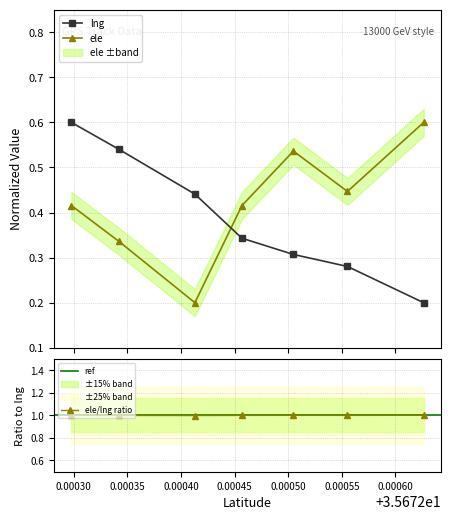

Count the lng values in the range 0 to 1.

7